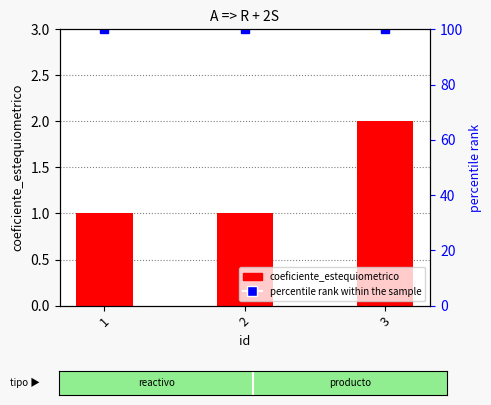

Count the values in the range 1 to 2.

3